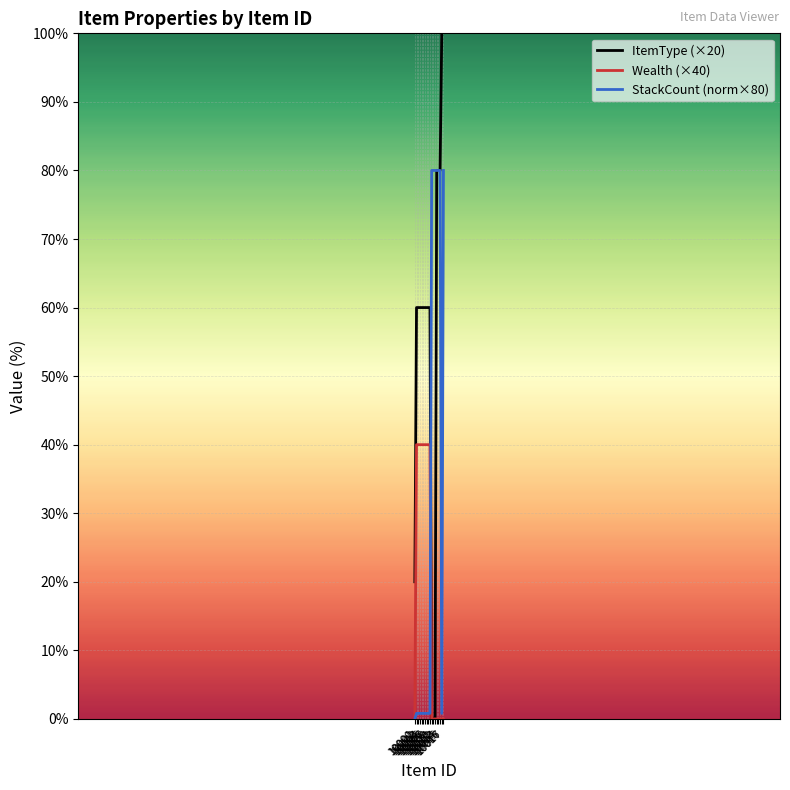

Between 10005 and 10008, which series saw the biggest shift?

ItemType (×20)